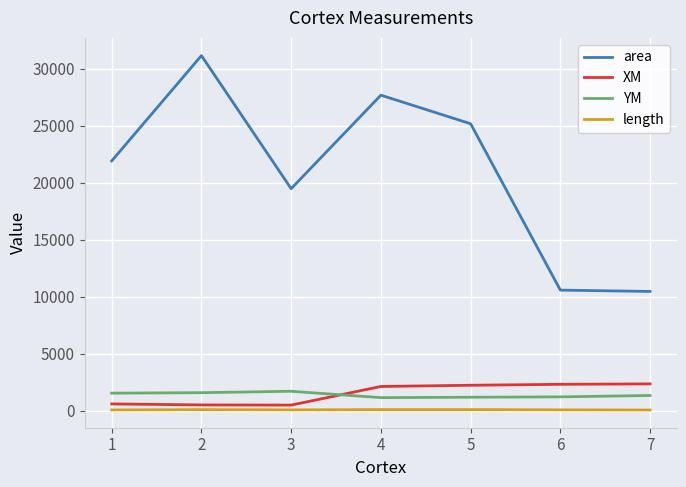

True or false: YM and XM intersect in this chart.

True